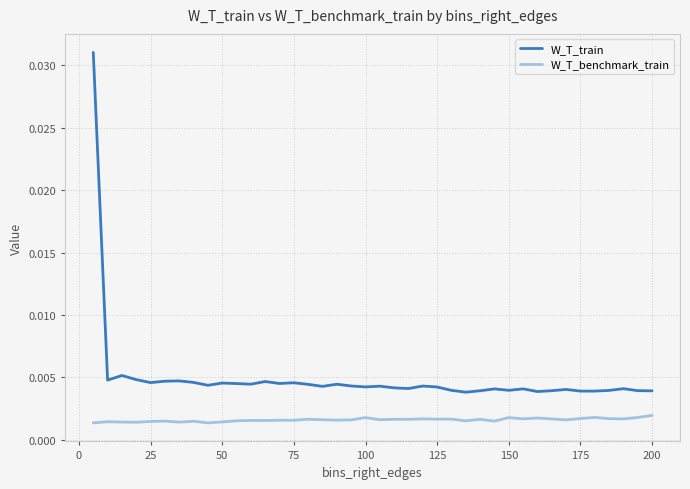

Does the chart display data point markers on the line(s)?

No